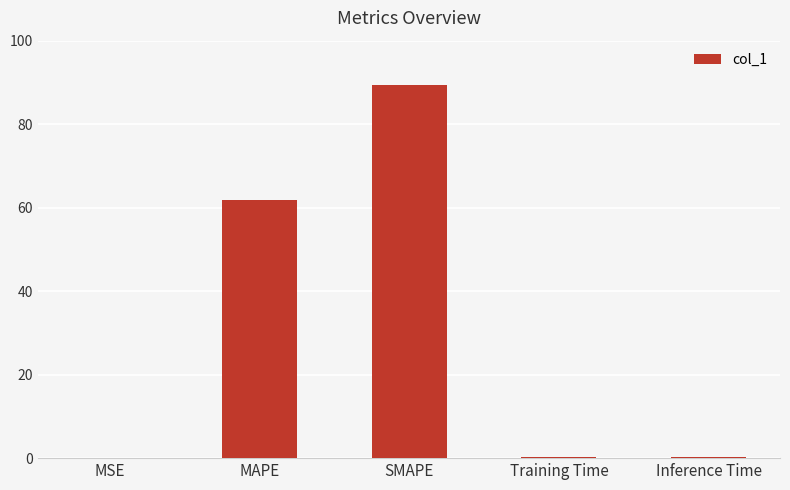

What is the change in value from MSE to Inference Time?

+0.2